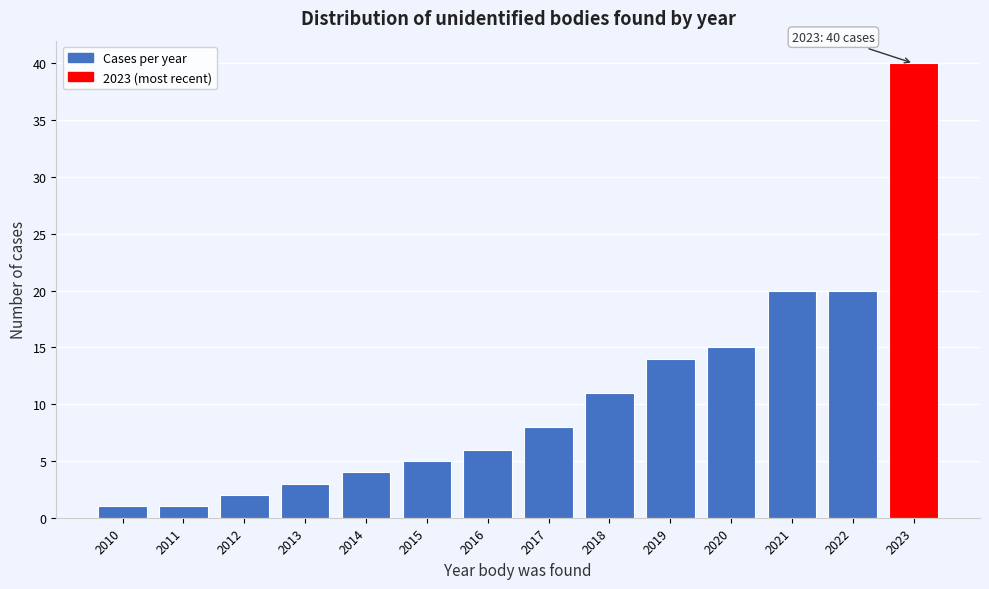

Reading left to right, extract all data points from this chart.

2010=1	2011=1	2012=2	2013=3	2014=4	2015=5	2016=6	2017=8	2018=11	2019=14	2020=15	2021=20	2022=20	2023=40